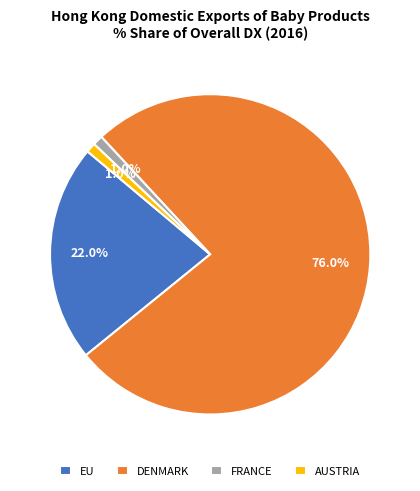

How many segments does this pie chart have?

4